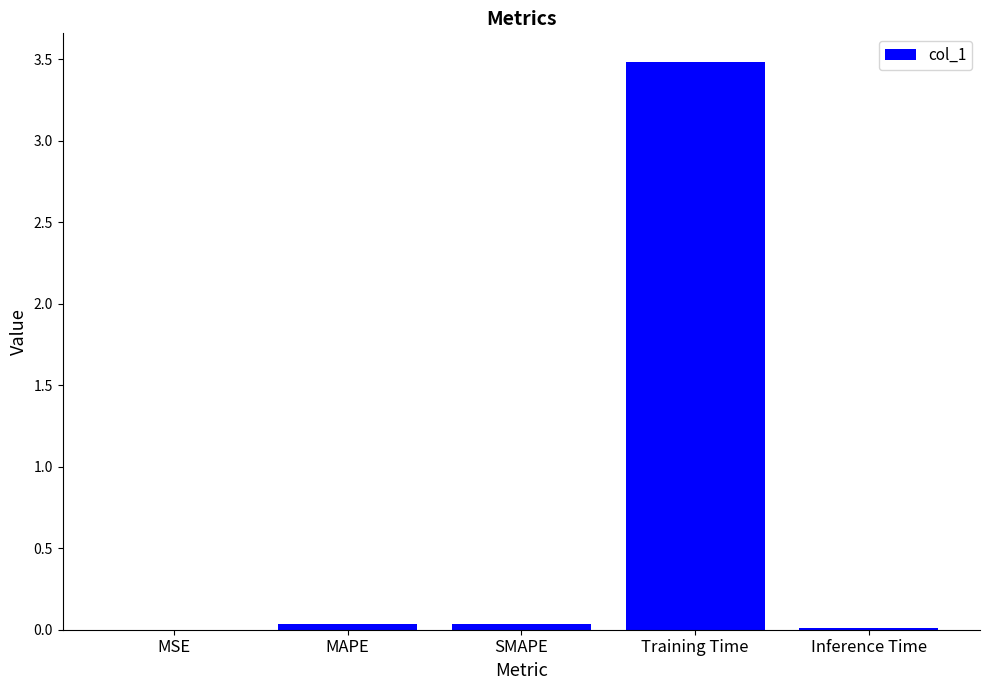

Count the number of data series in this chart.

1